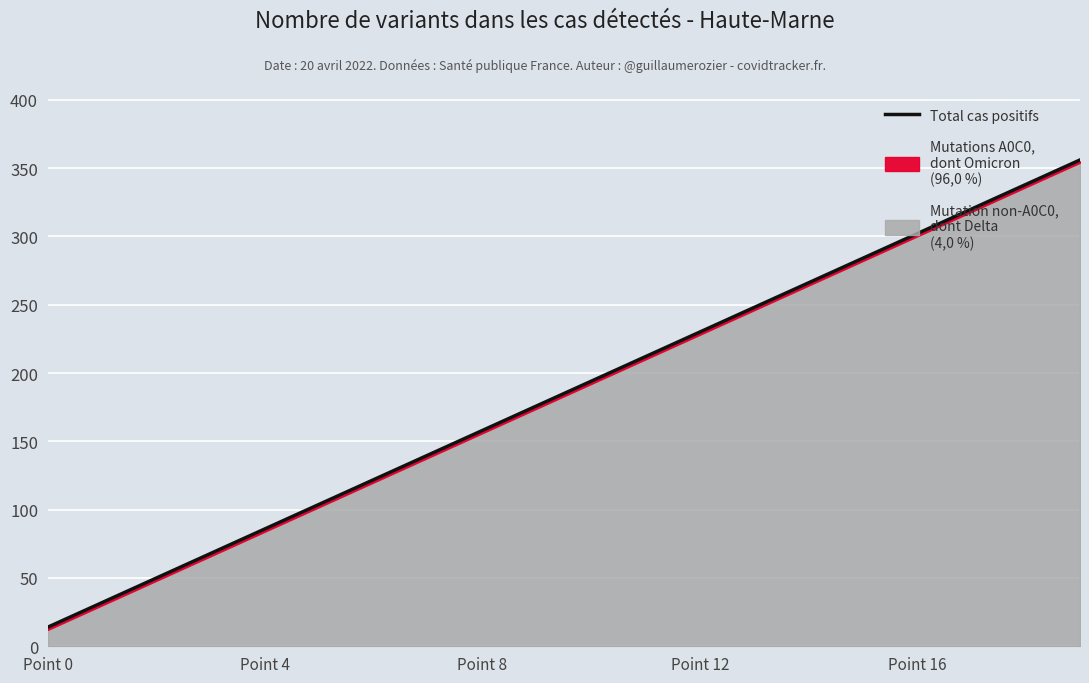

The Total cas positifs series shows 302 at Point 16. True or false?

True